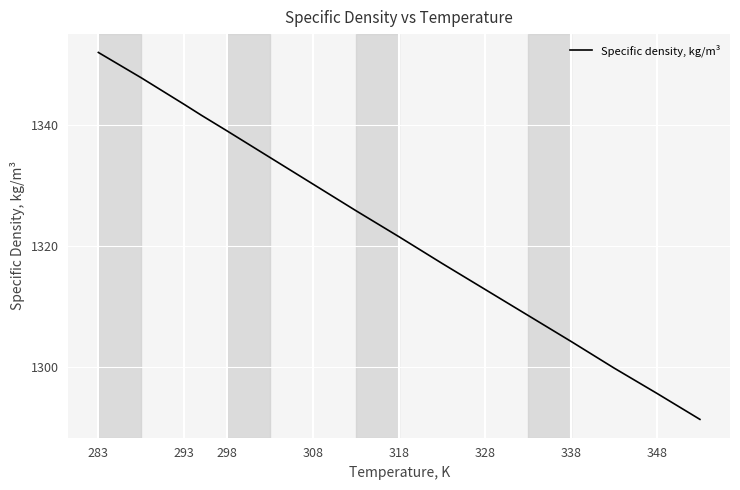

What is the greatest value displayed?

1352.0